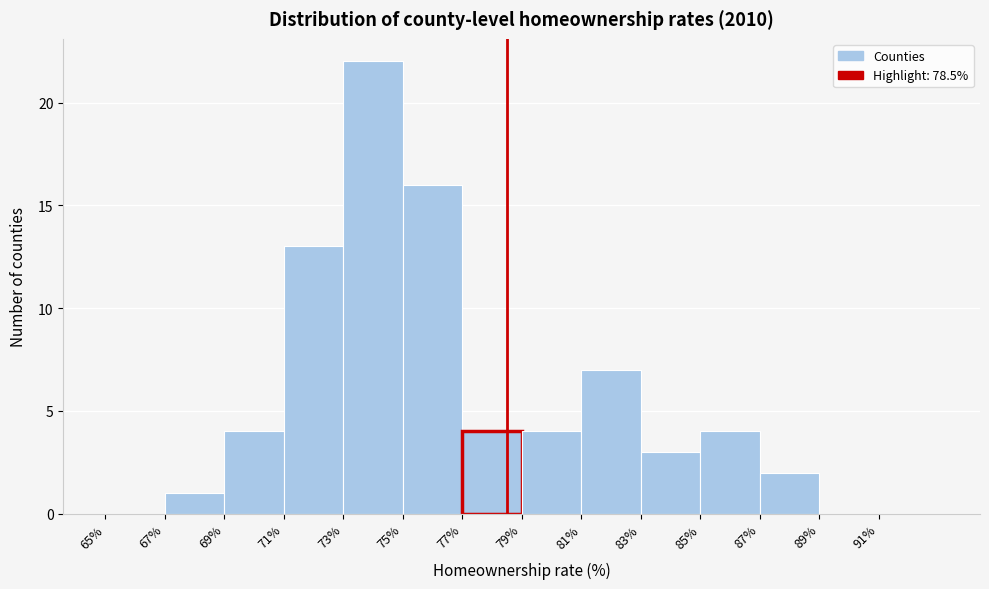

Reading left to right, list every bar in this chart as the range it spans on the x-axis followed by its height. The values are not printed on the chart, so give them approximately, as read against the axis.

65 to 67: 0
67 to 69: 1
69 to 71: 4
71 to 73: 13
73 to 75: 22
75 to 77: 16
77 to 79: 4
79 to 81: 4
81 to 83: 7
83 to 85: 3
85 to 87: 4
87 to 89: 2
89 to 91: 0
91 to 93: 0